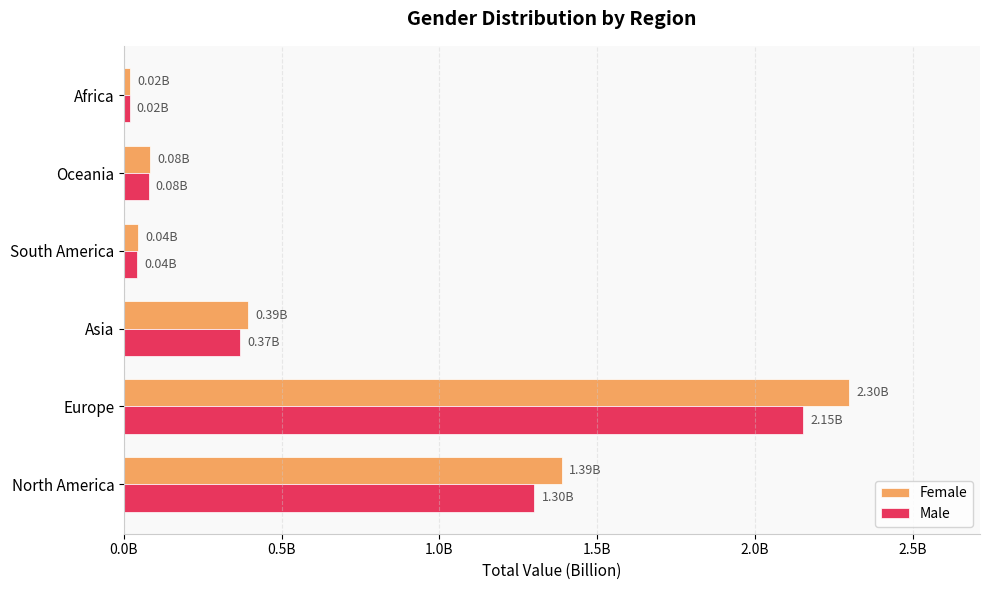

What are all the series names shown in the legend?

Female, Male